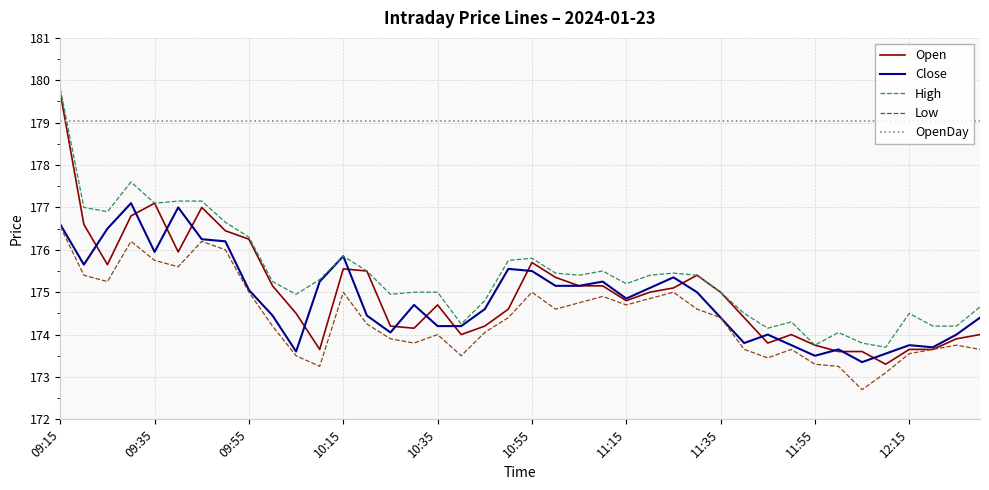

What is the lowest value of the Open series?

173.3